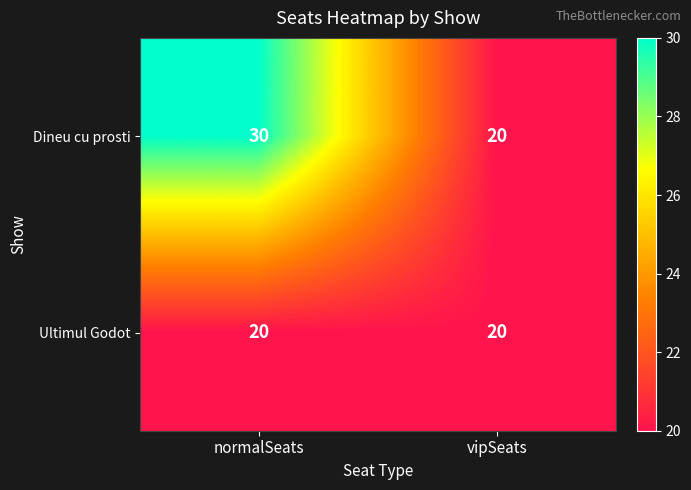

Which series has the largest range (max minus min)?

Dineu cu prosti